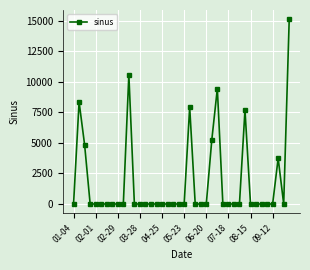

What is the sum of all values?

72872.0